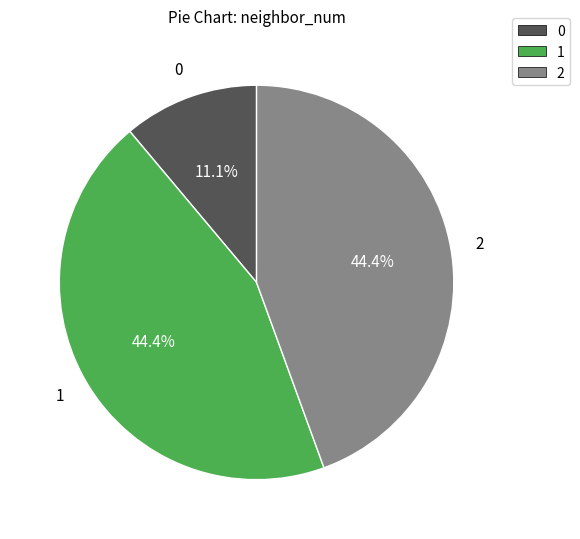

Combined, do 2 and 0 account for over 50%?

Yes